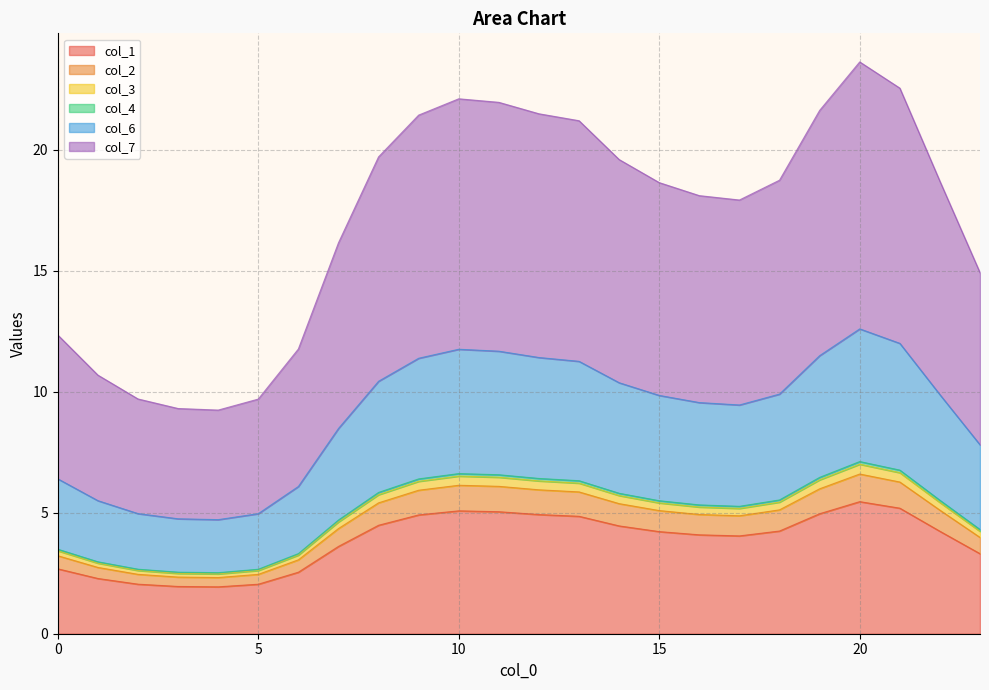

In col_1, how many points are lower than both neighbors (excluding endpoints)?

2